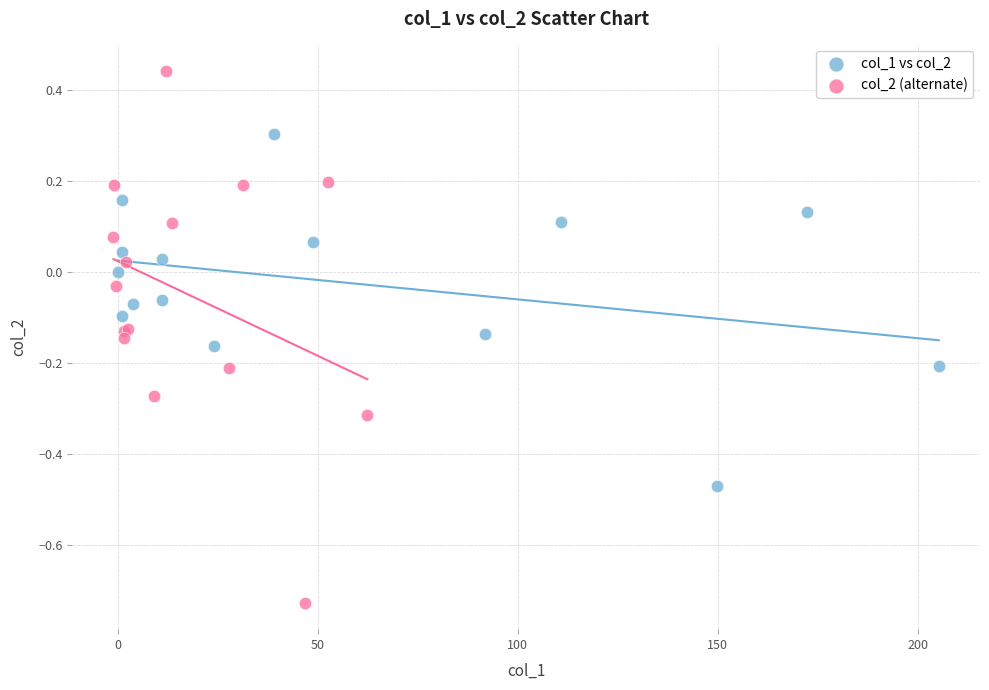

Which series contains the highest Y value?

col_2 (alternate)